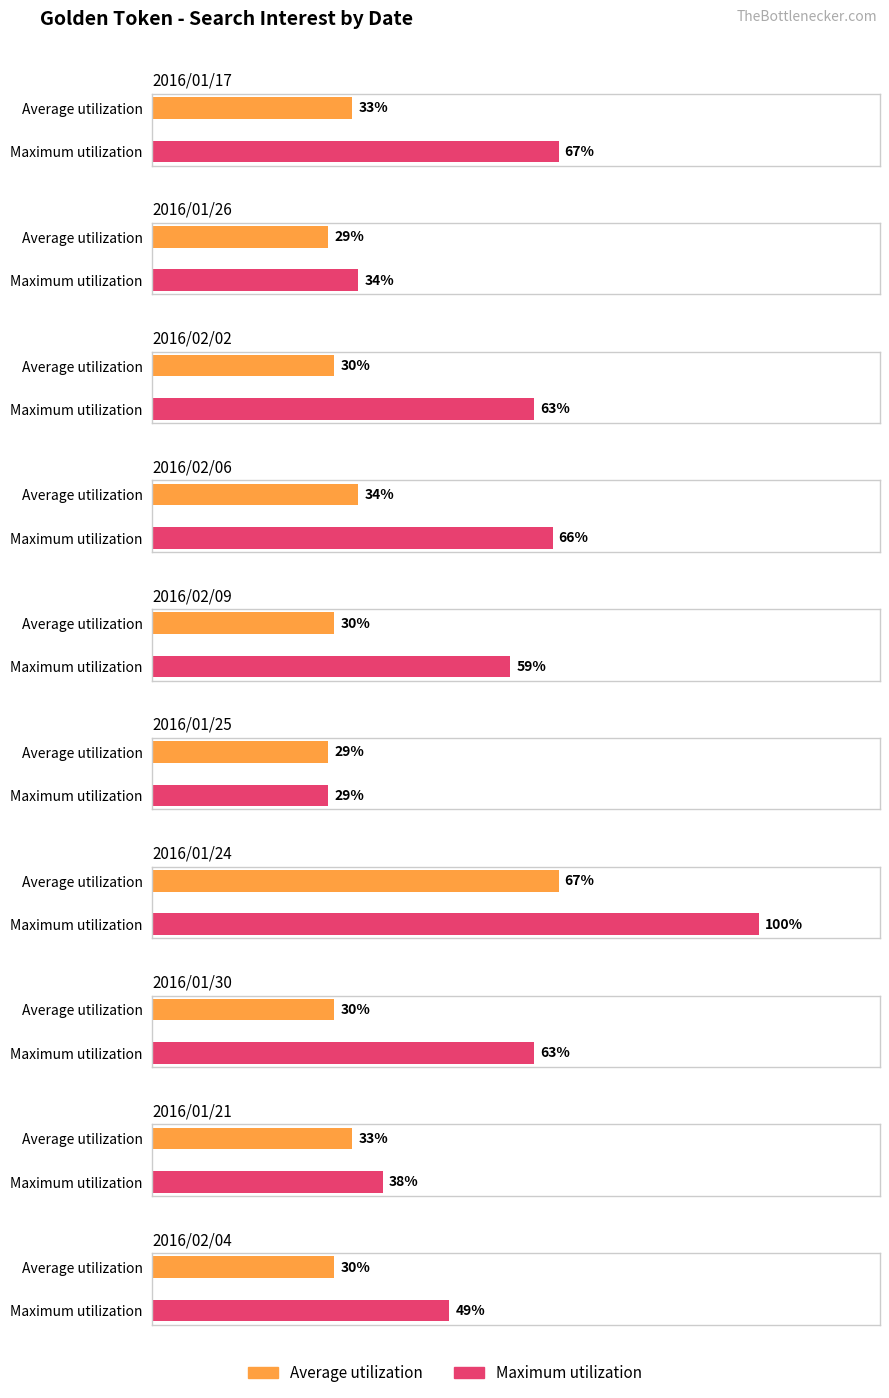

At how many categories does at least one series exceed 35?

8